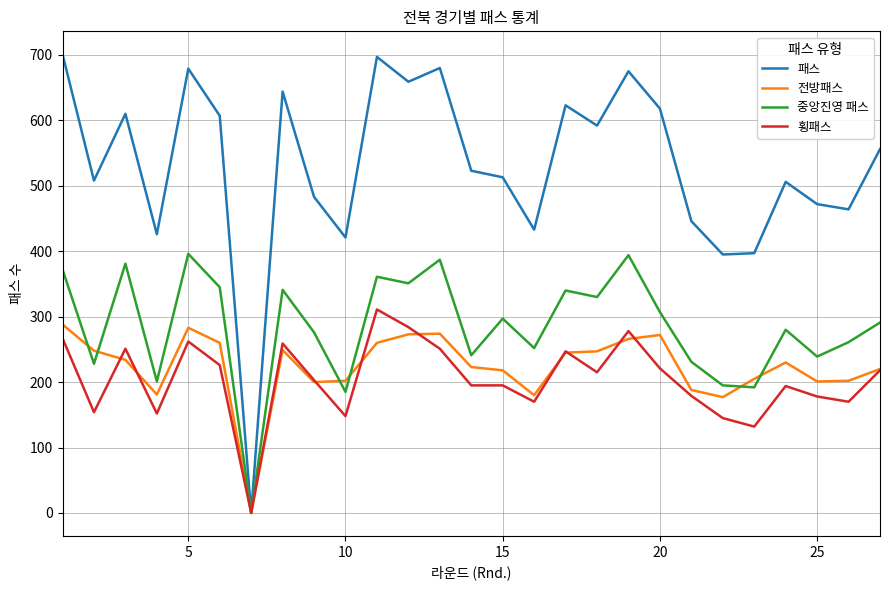

What is the maximum value for 중앙진영 패스?

396